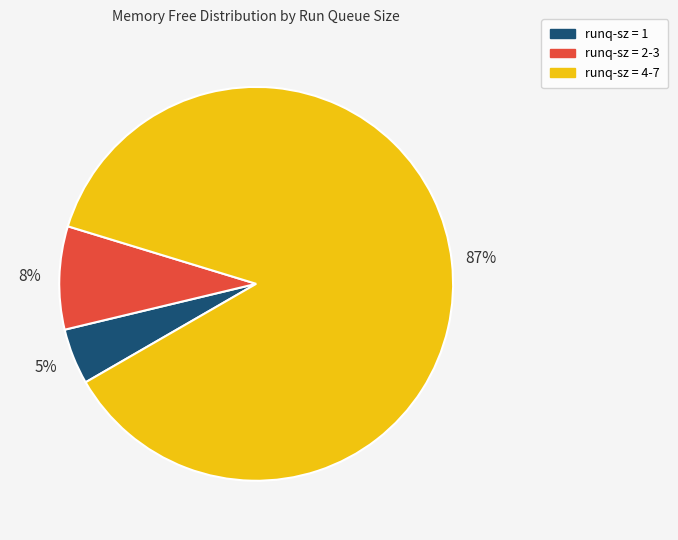

Is there any slice that represents more than half of the pie?

Yes